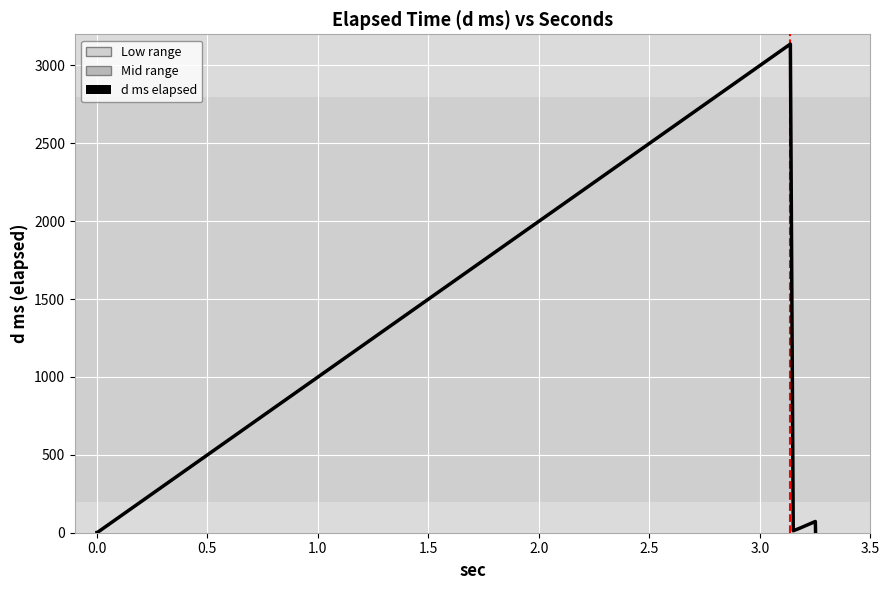

How many interior local peaks (higher than both neighbors) does the data have?

2